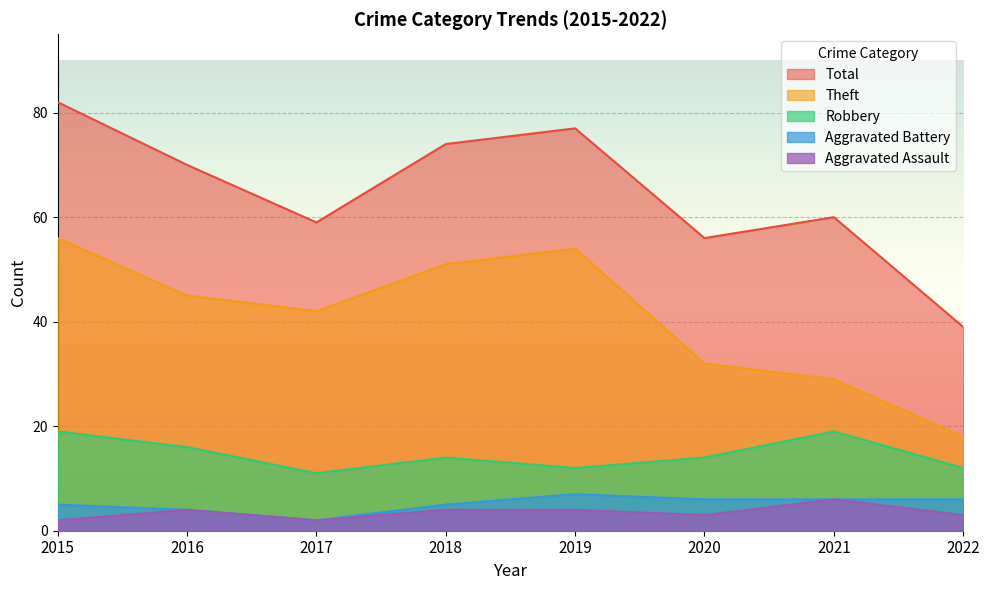

Reading left to right, what are all the values shown in this chart?

Aggravated Assault: 2015=2	2016=4	2017=2	2018=4	2019=4	2020=3	2021=6	2022=3
Aggravated Battery: 2015=5	2016=4	2017=2	2018=5	2019=7	2020=6	2021=6	2022=6
Robbery: 2015=19	2016=16	2017=11	2018=14	2019=12	2020=14	2021=19	2022=12
Theft: 2015=56	2016=45	2017=42	2018=51	2019=54	2020=32	2021=29	2022=18
Total: 2015=82	2016=70	2017=59	2018=74	2019=77	2020=56	2021=60	2022=39